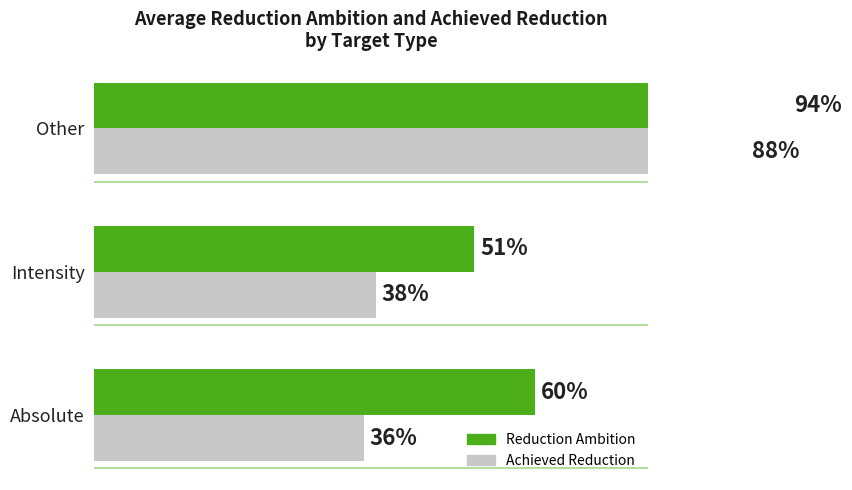

How many groups of bars are there?

3